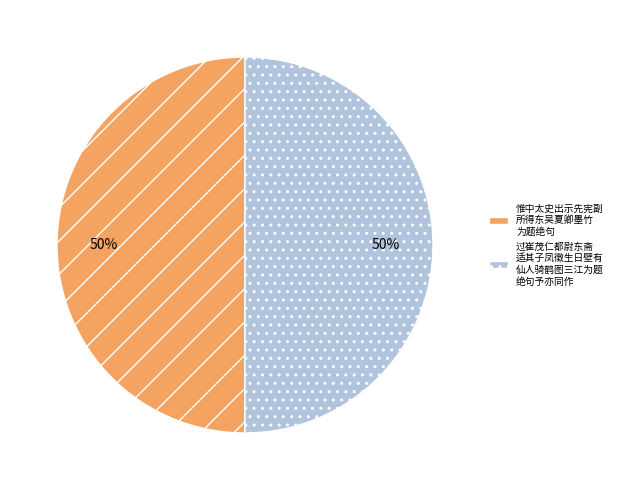

Is the sum of 过崔茂仁都尉东斋 适其子凤徵生日壁有 仙人骑鹤图三江为题 绝句予亦同作 and 惟中太史出示先宪副 所得东吴夏卿墨竹 为题绝句 greater than half?

Yes